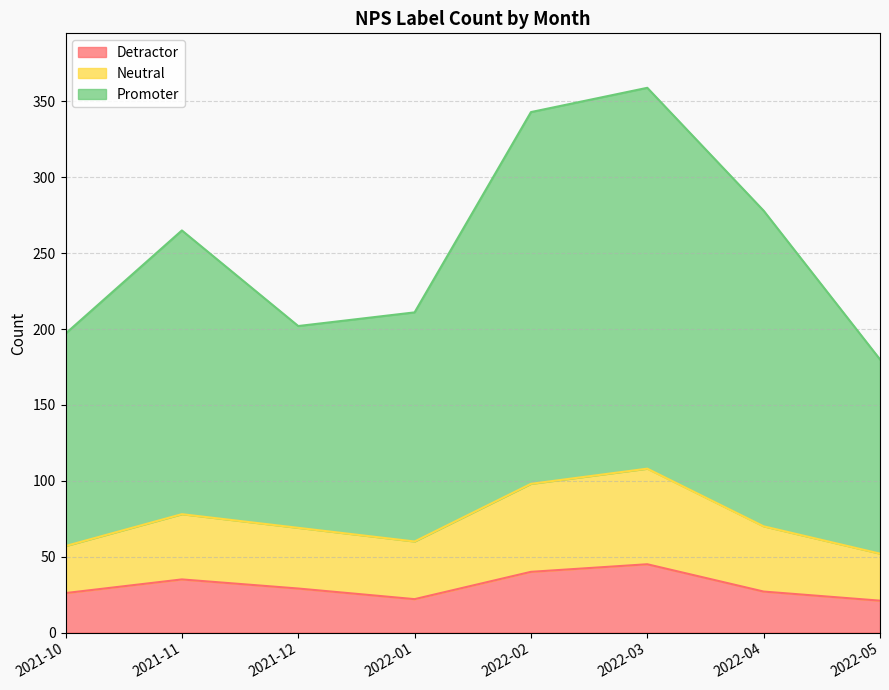

The Detractor series shows 26 at 2021-10. True or false?

True